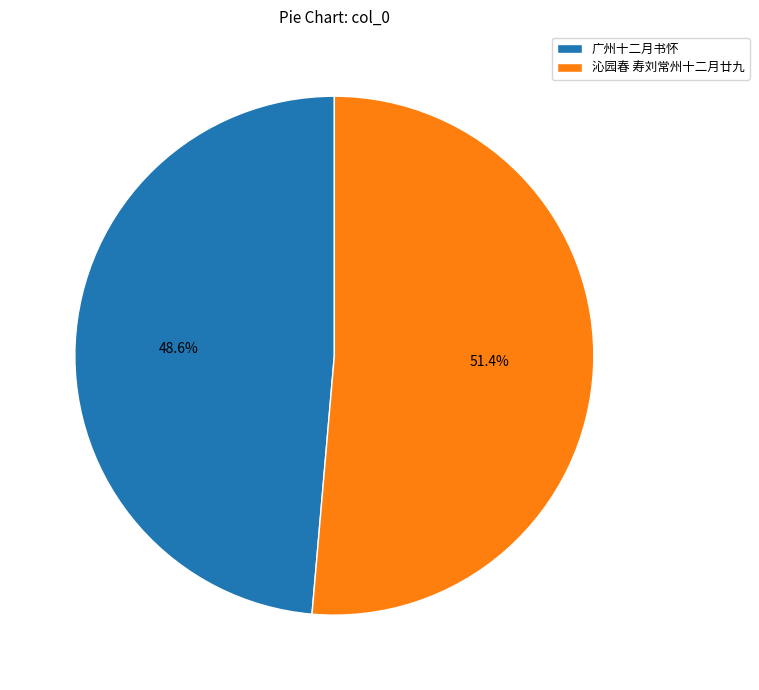

How many segments does this pie chart have?

2